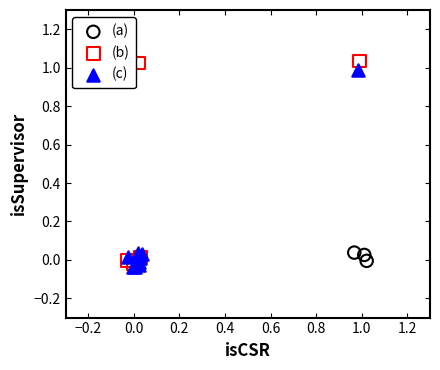

What are all the series names shown in the legend?

(a), (b), (c)